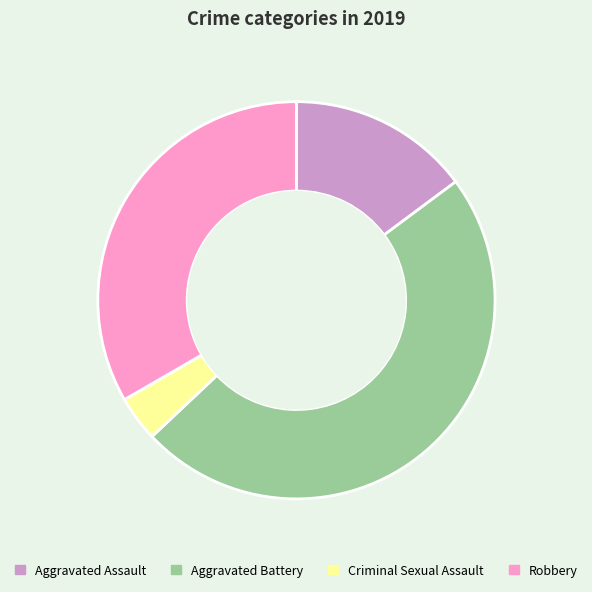

Does Aggravated Assault account for over 50% of the chart?

No